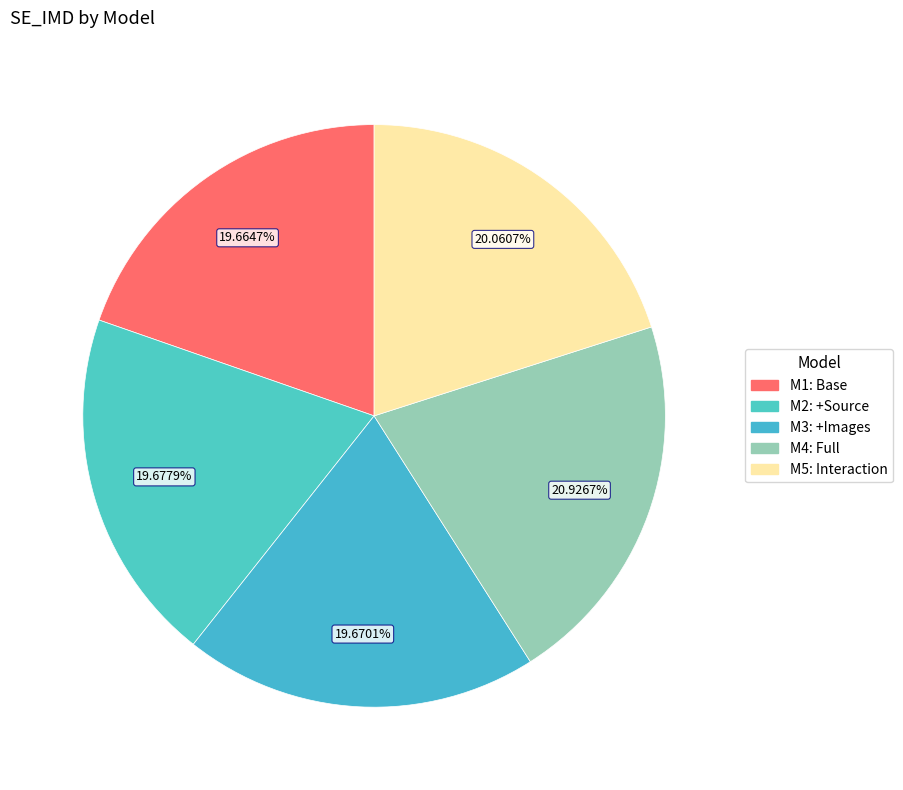

Rank the categories by value from highest to lowest.

M4: Full, M5: Interaction, M2: +Source, M3: +Images, M1: Base